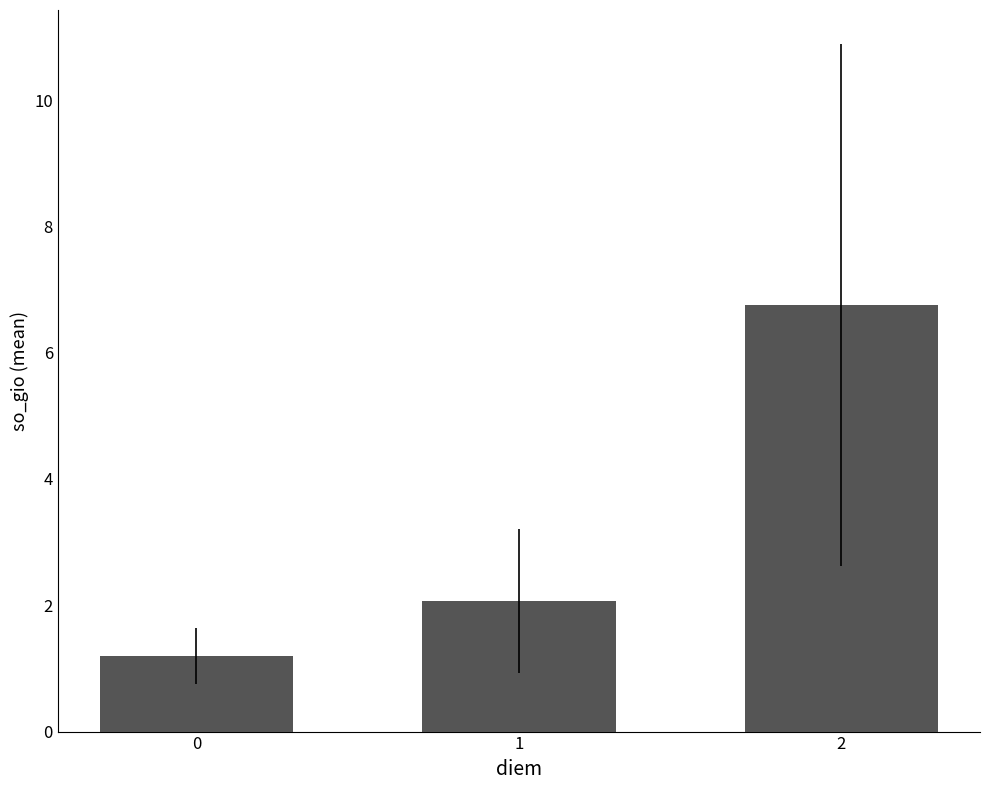

What value does the data have at 1?

2.1